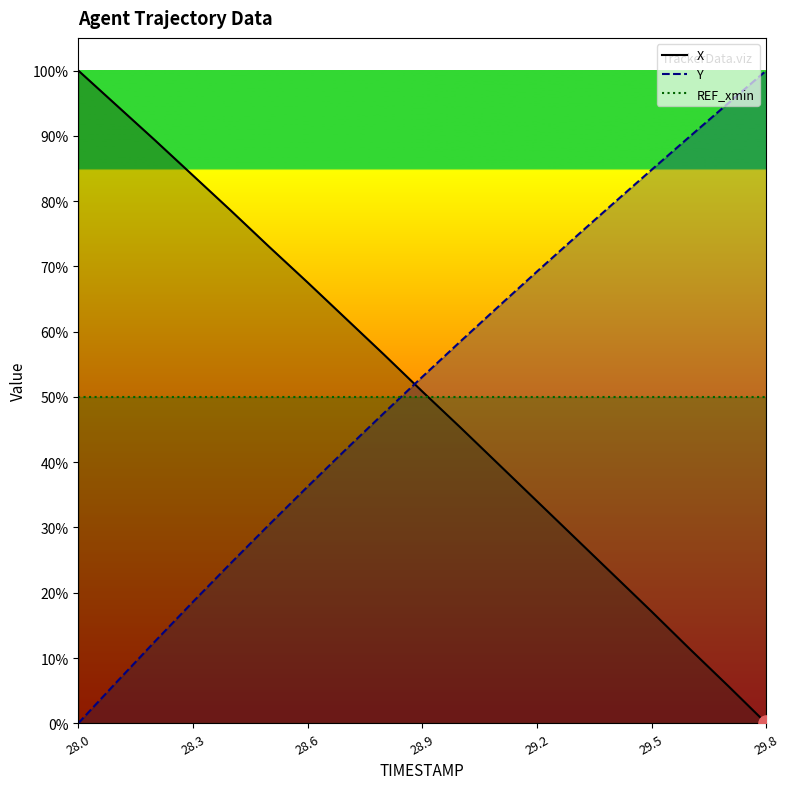

Which series contains the lowest Y value?

X